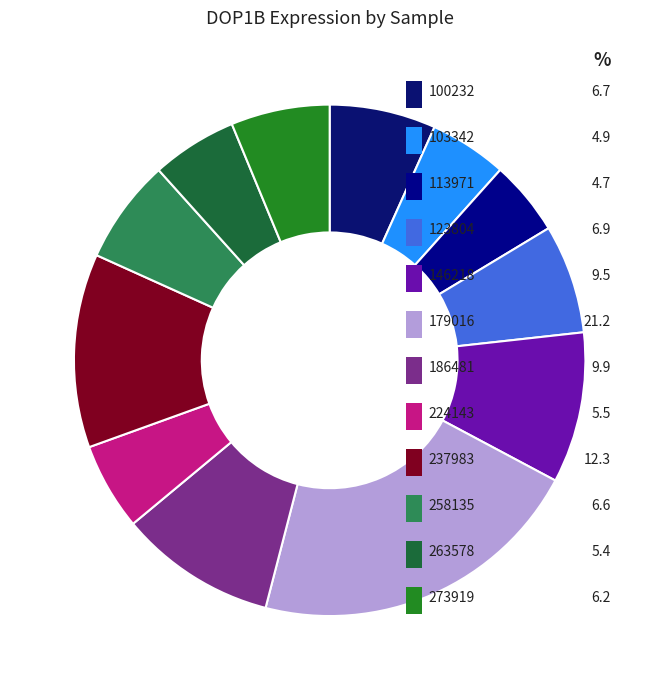

Is there a majority slice in this chart?

No